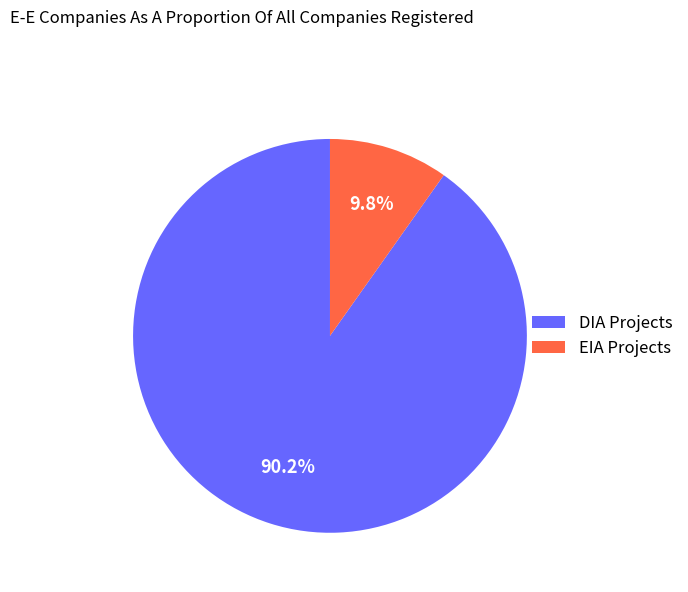

True or false: DIA accounts for 90% of the total.

True